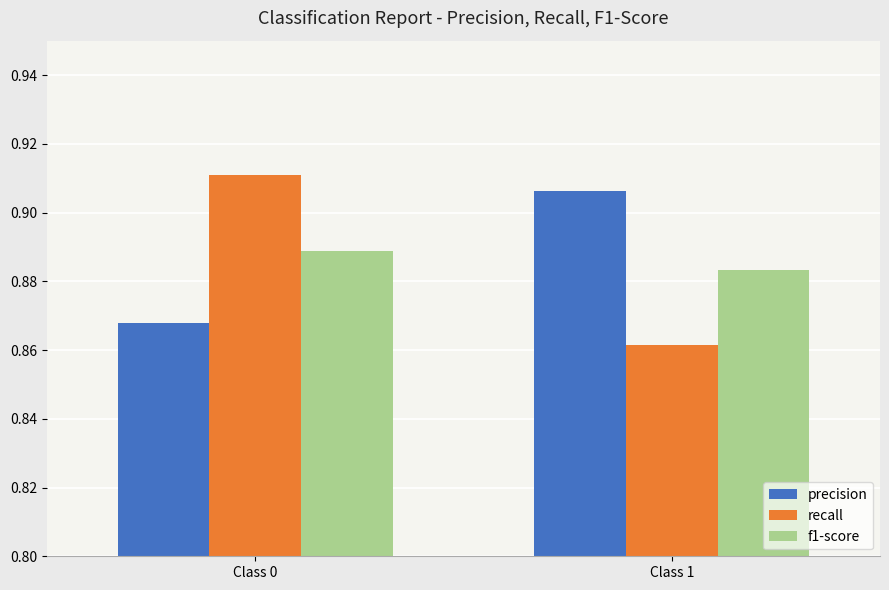

Is the value of f1-score at Class 1 greater than the value of recall at Class 0?

No